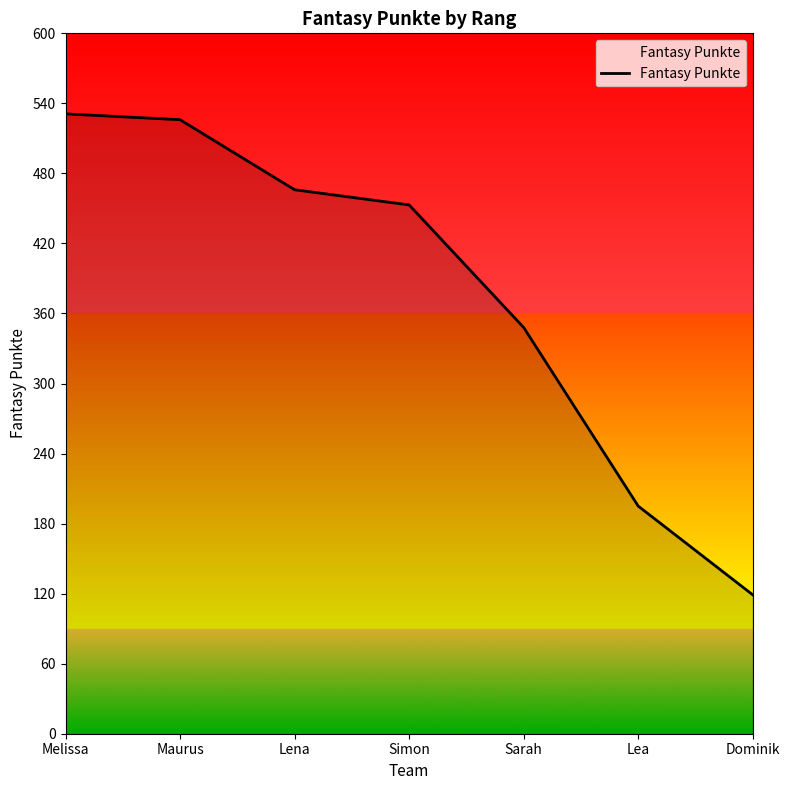

Which has a higher value, Simon or Melissa?

Melissa